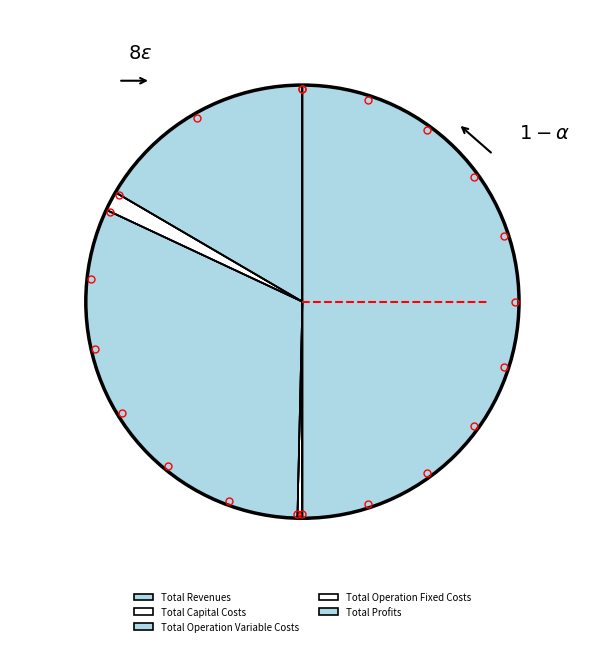

Is it true that Total Profits is 17% of the pie?

True